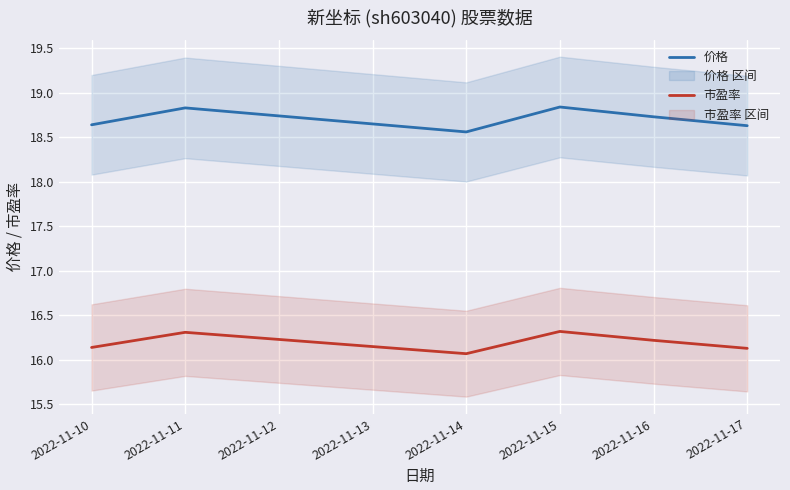

Is the value of 价格 at 2022-11-11 greater than the value of 市盈率 at 2022-11-15?

Yes